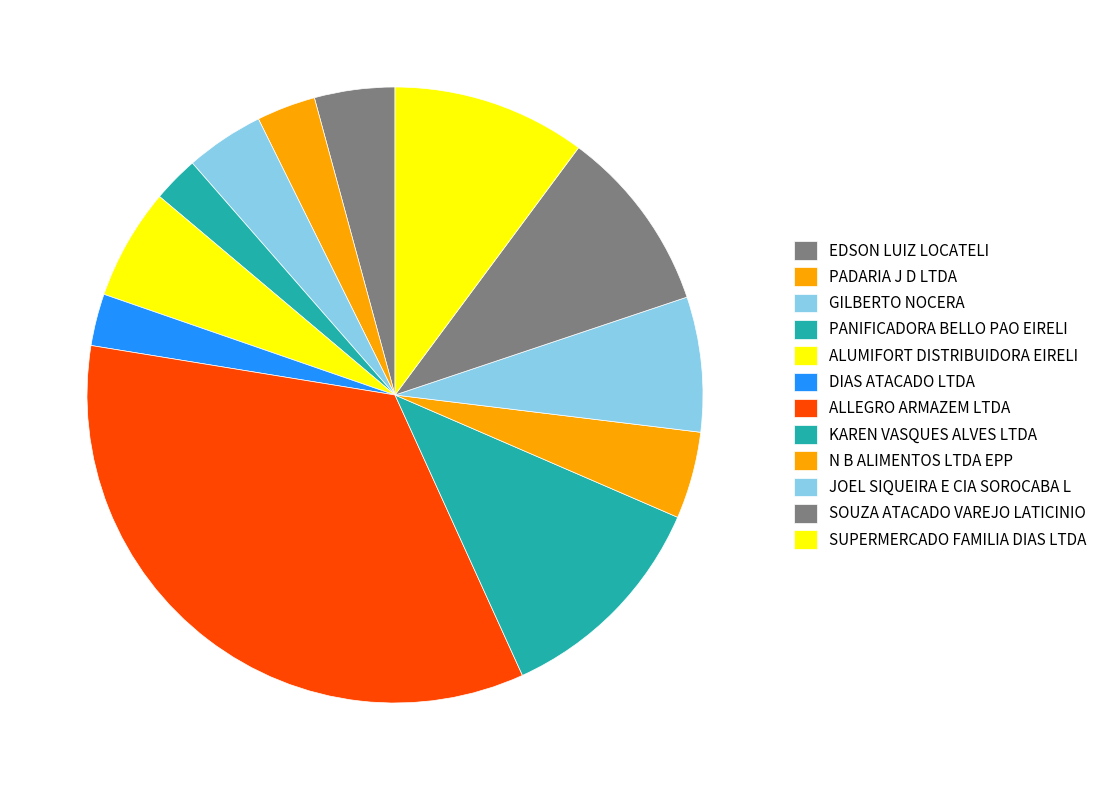

What percentage is the KAREN VASQUES ALVES LTDA slice, to the nearest percent?

12%